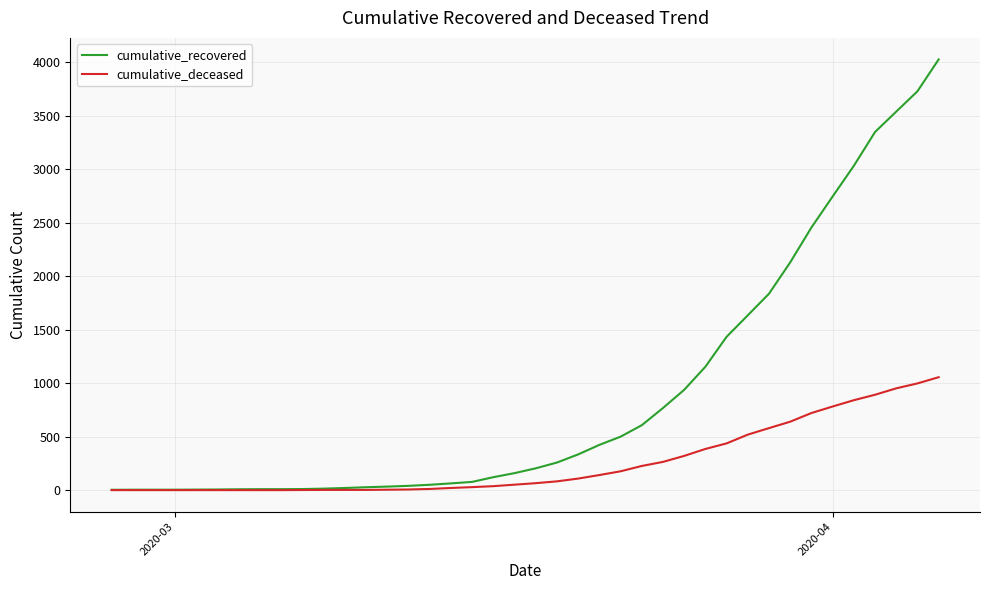

Which series has the widest spread of values?

cumulative_recovered